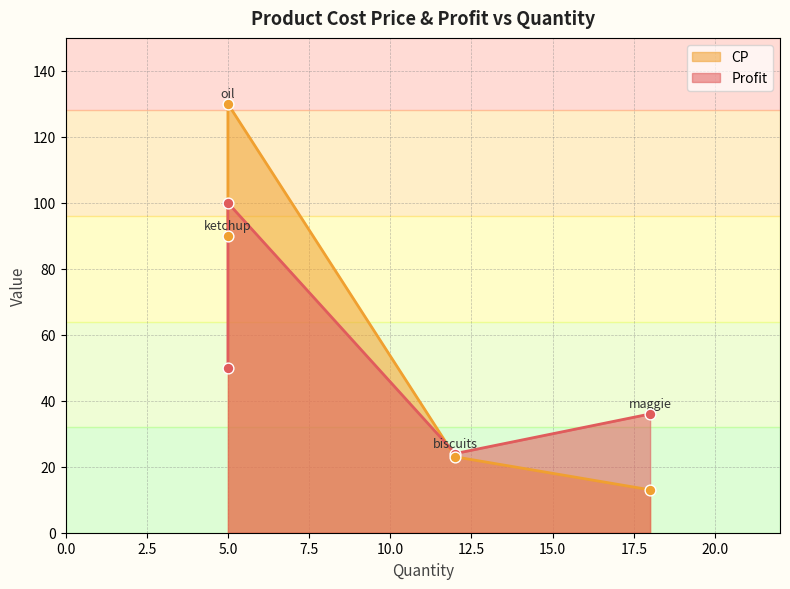

Which series reaches the minimum Y coordinate?

CP